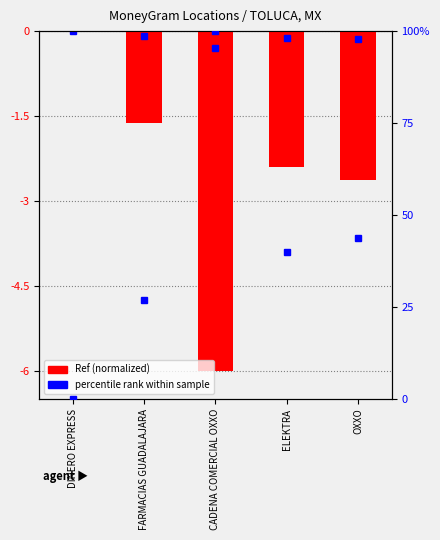

What is the difference between the second highest and second lowest values in the percentile rank series?

16.8